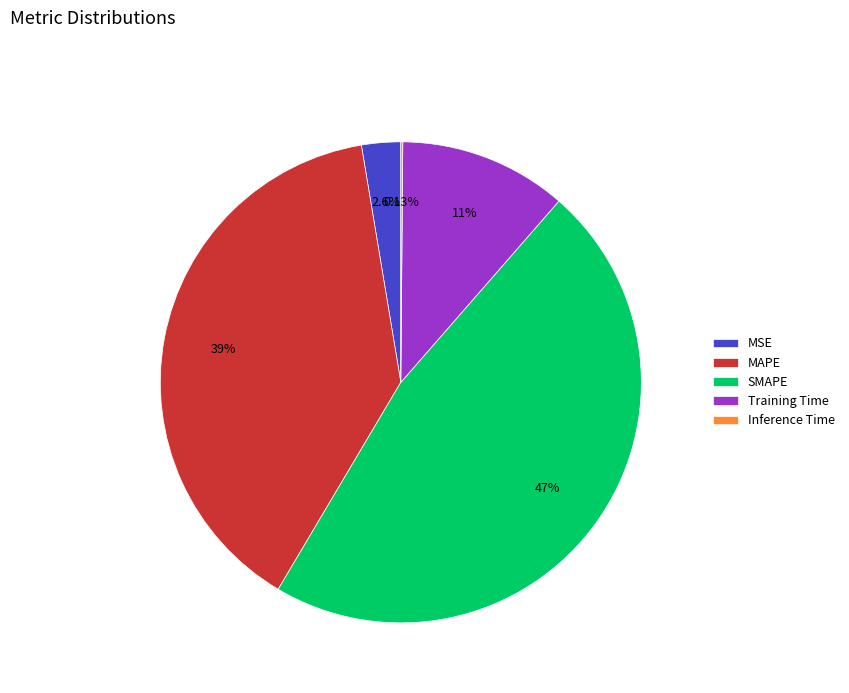

Between SMAPE and MSE, which is larger?

SMAPE